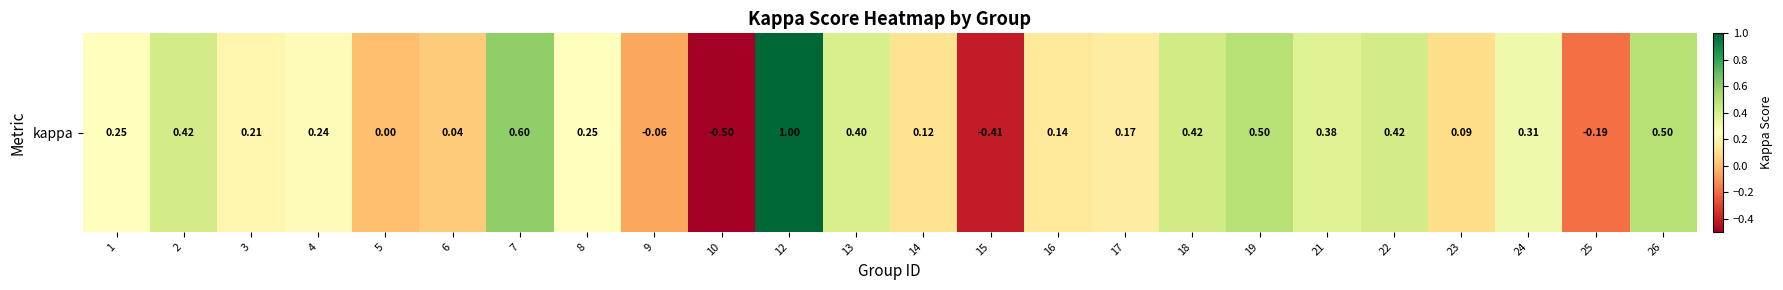

What is the sum of the values at 18 and 22?

0.8